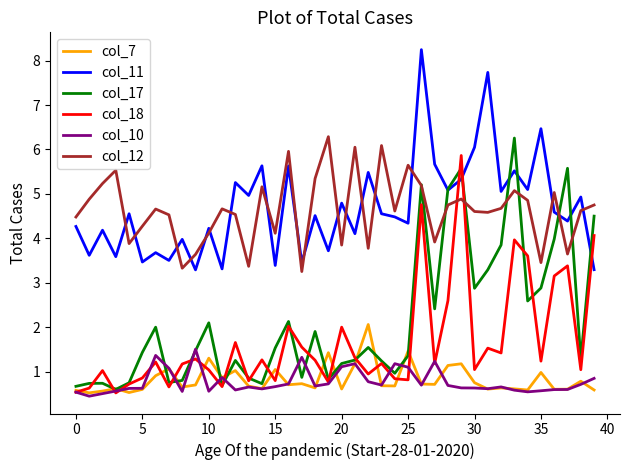

What is the maximum value for col_10?

1.5